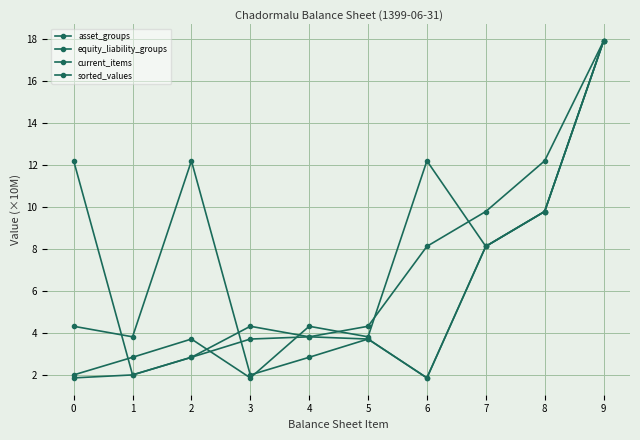

Does the chart have visible grid lines?

Yes